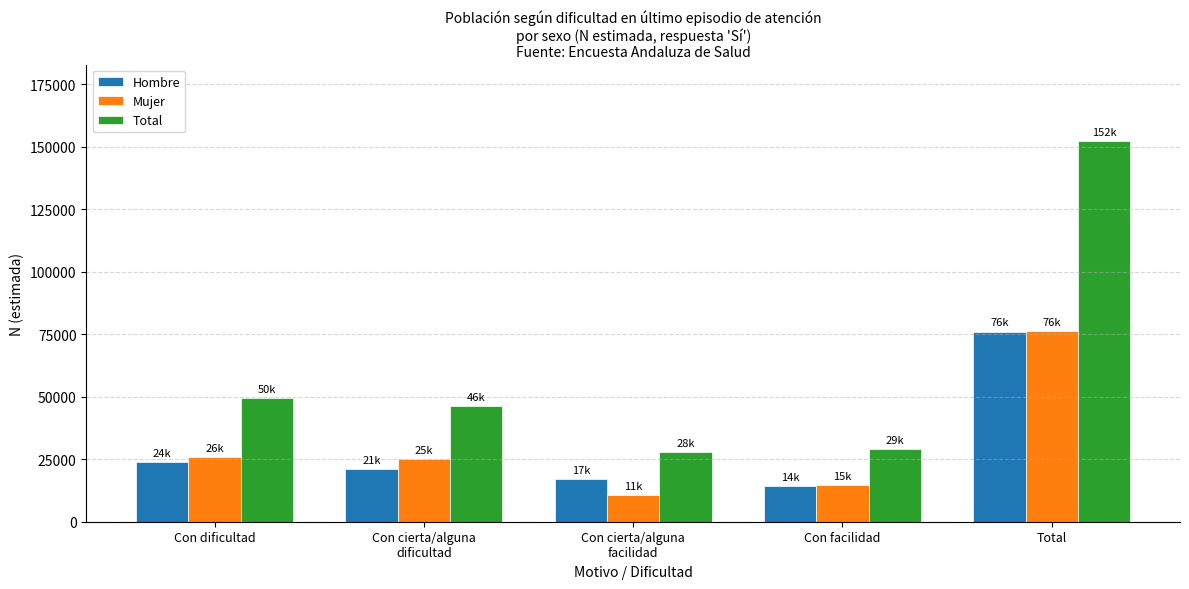

What is the approximate value of Total at Con cierta/alguna
dificultad, to the nearest 100?

46100